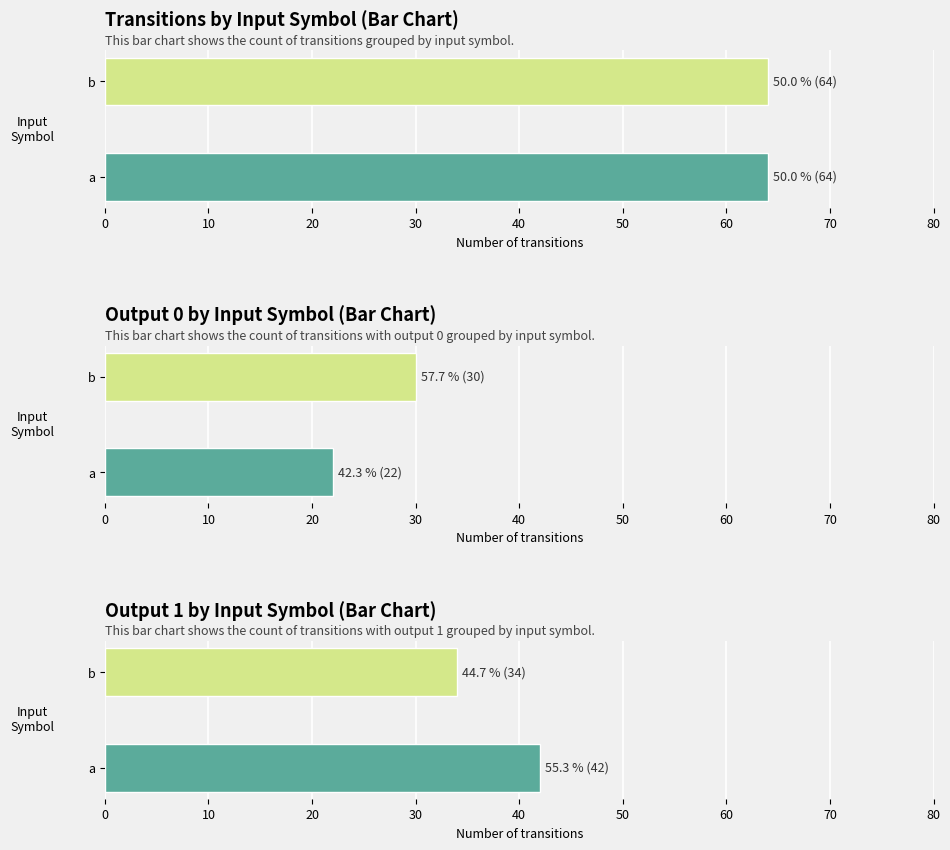

List the series in order of their overall mean, lowest first.

output_symbol_0, output_symbol_1, input_symbol